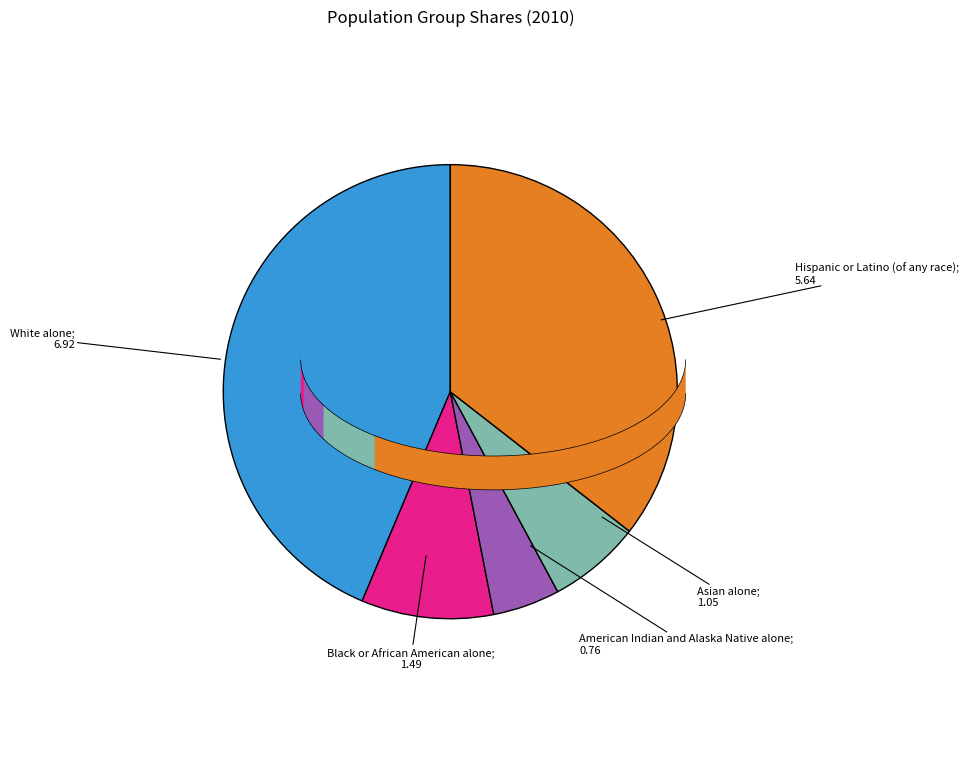

The Hispanic or Latino (of any race) slice represents 46% of the pie. True or false?

False